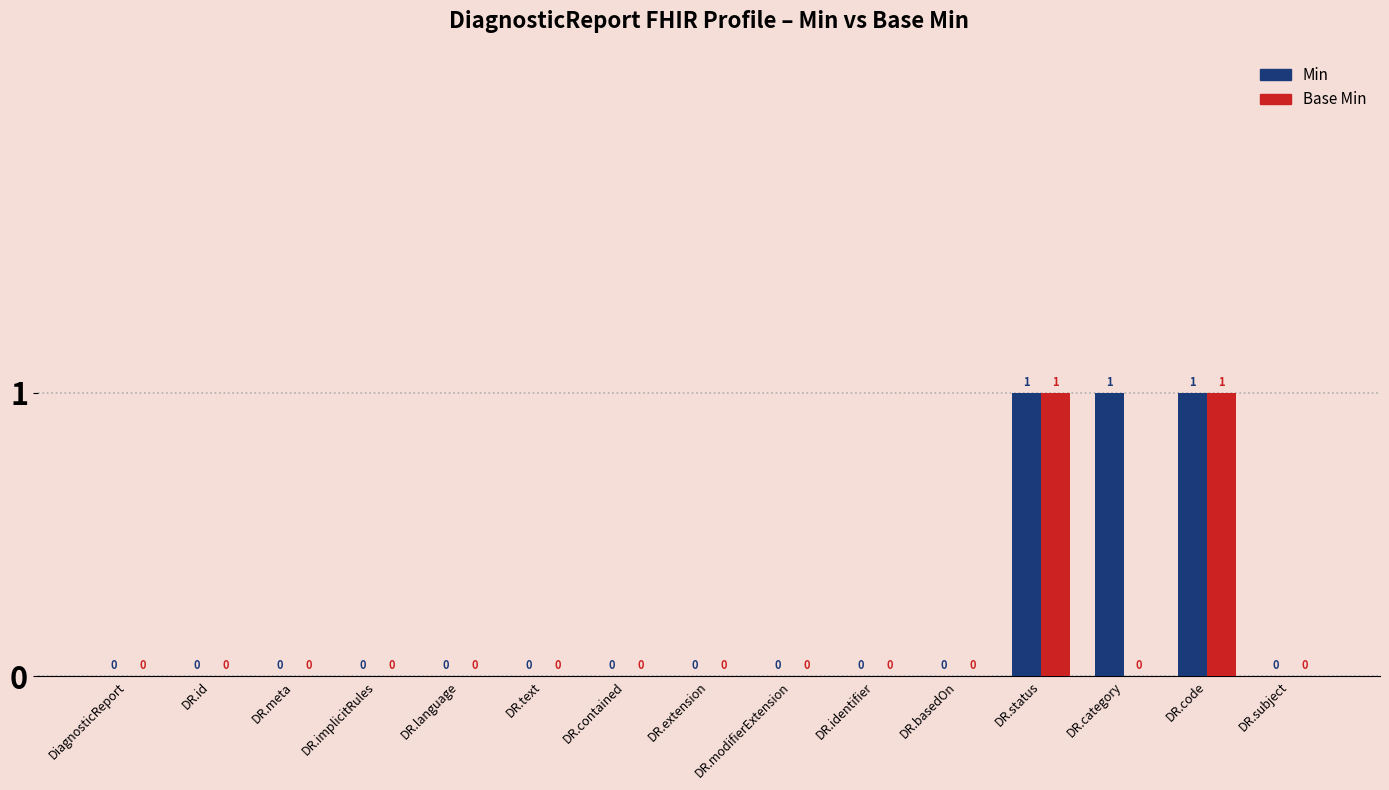

How many groups of bars are there?

15